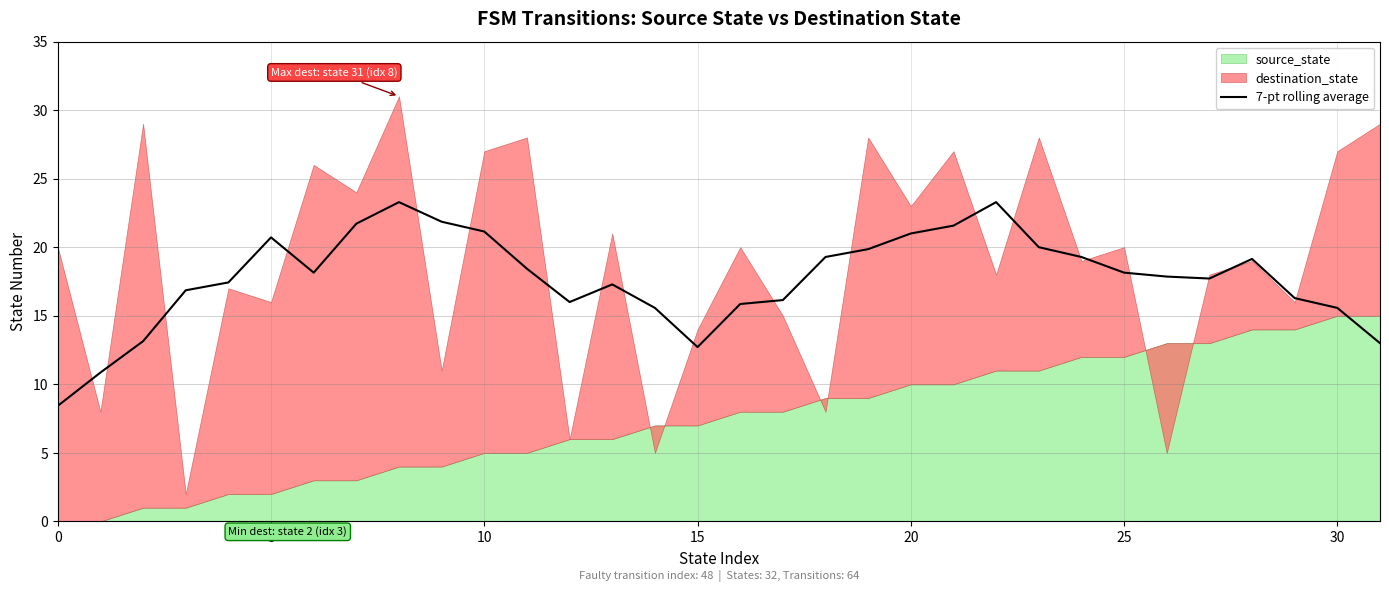

The value at 26 is 28.7. True or false?

False